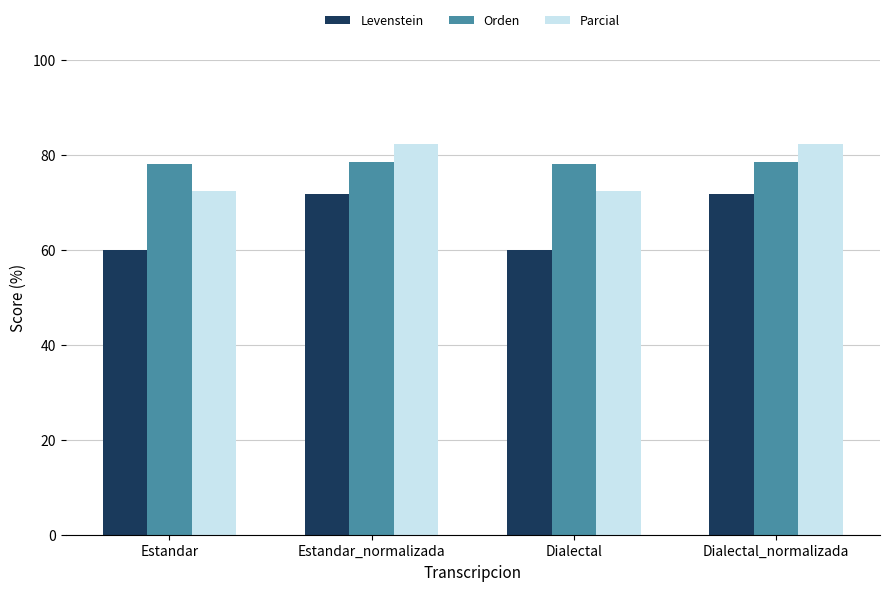

Is the value of Levenstein at Estandar greater than the value of Orden at Estandar?

No